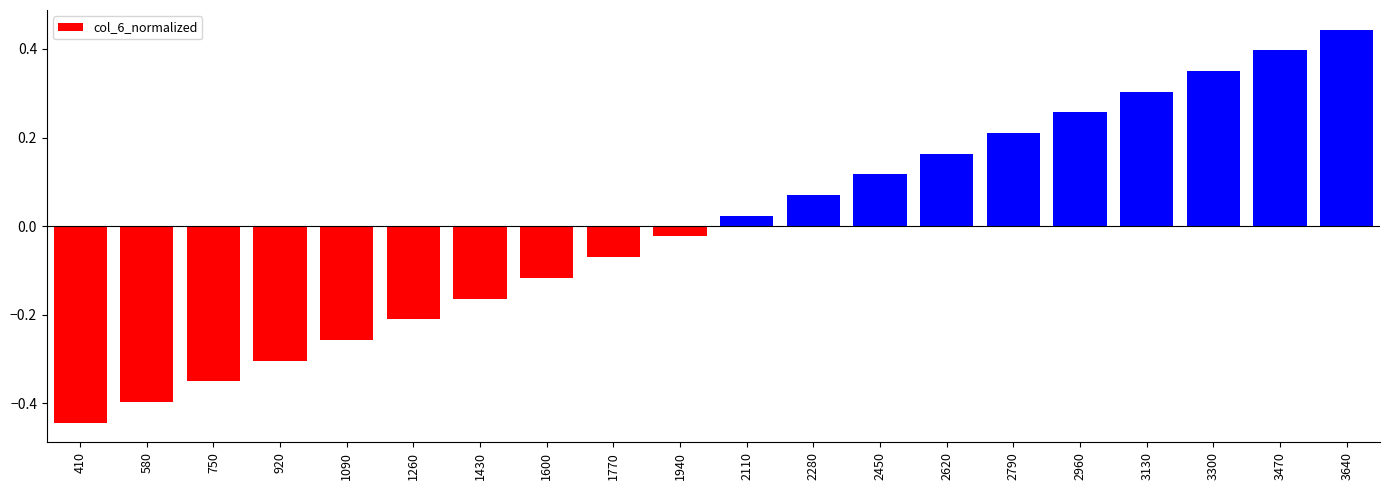

Between 3130 and 580, which is larger?

3130